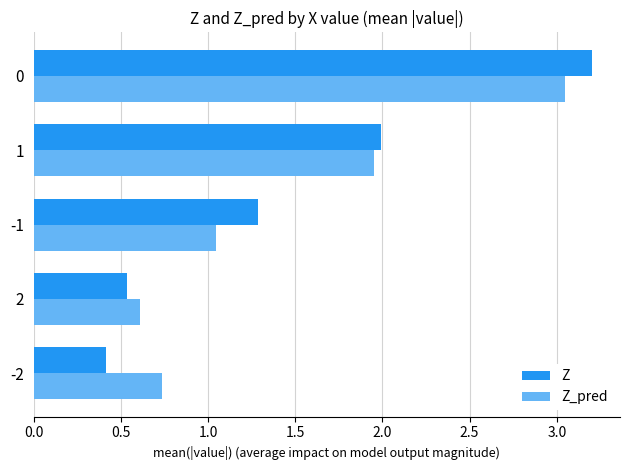

Which series has the largest range (max minus min)?

Z